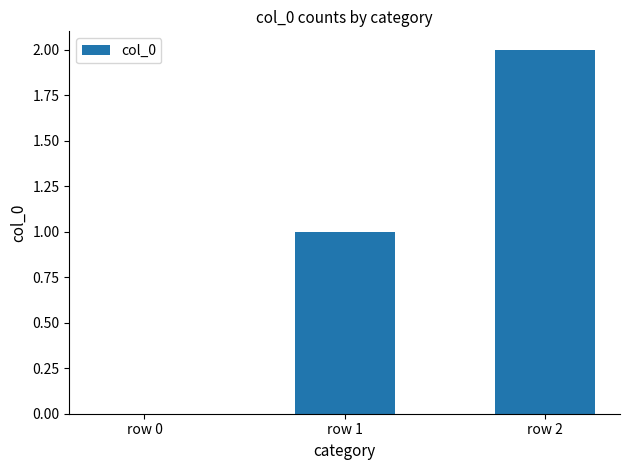

How many categories are shown in the chart?

3